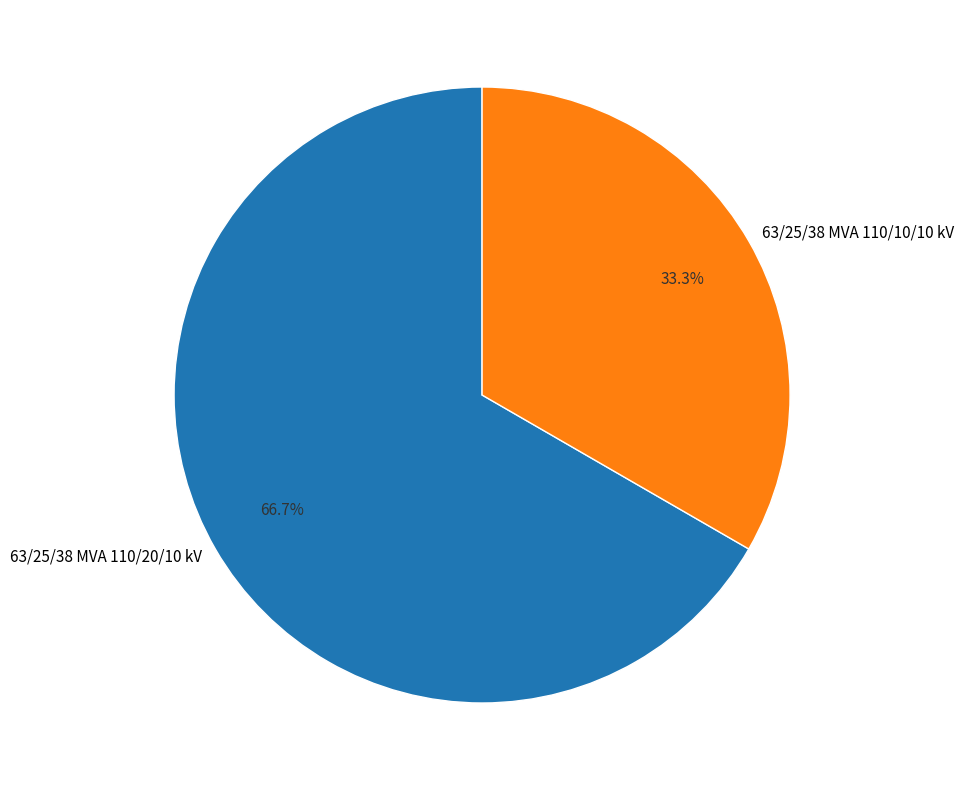

How many slices are in this pie chart?

2